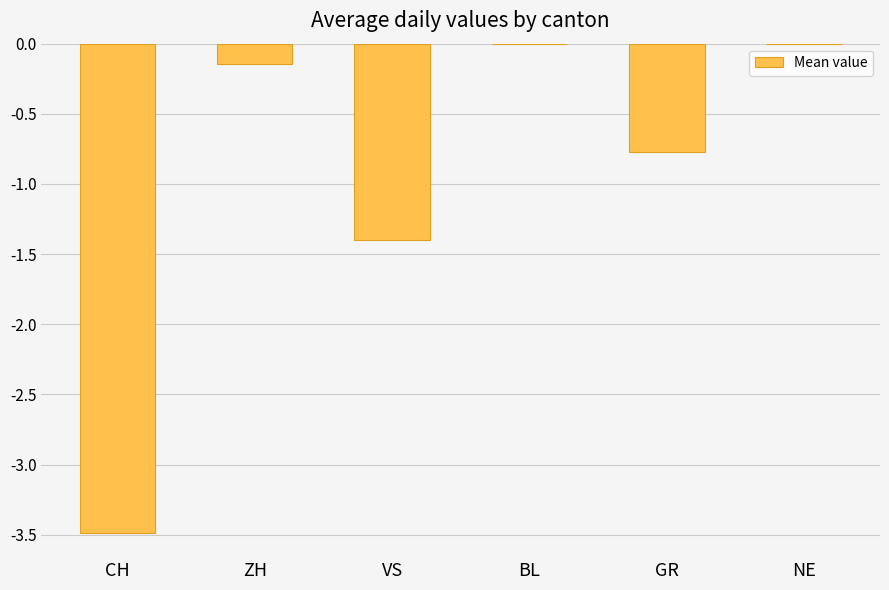

True or false: the data shows -1.6 at NE.

False